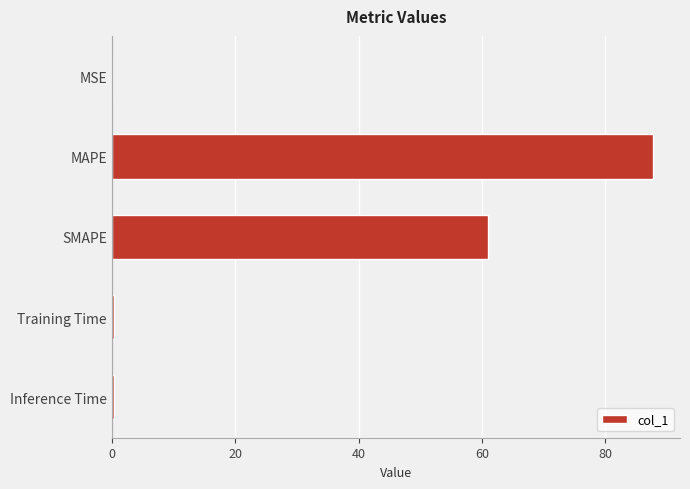

Where is the data nearest to the value 43?

SMAPE